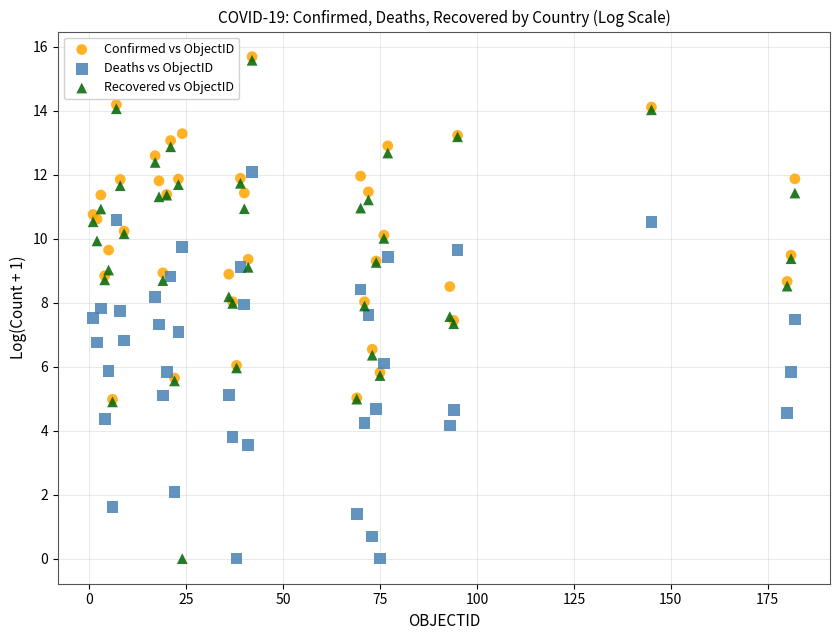

What are all the series names shown in the legend?

Confirmed vs ObjectID, Deaths vs ObjectID, Recovered vs ObjectID